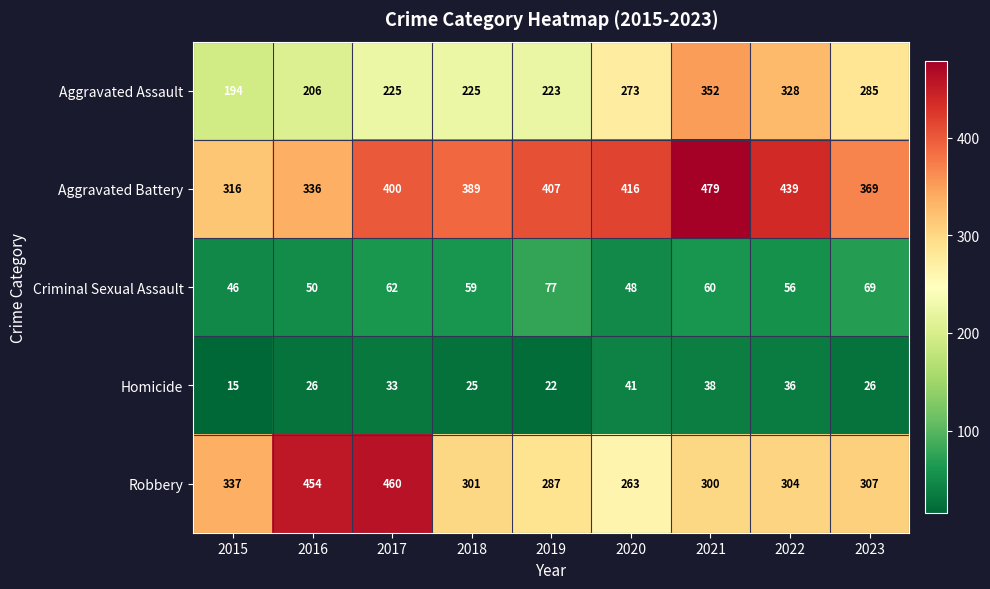

List the labels in order of Robbery value, largest first.

2017, 2016, 2015, 2023, 2022, 2018, 2021, 2019, 2020